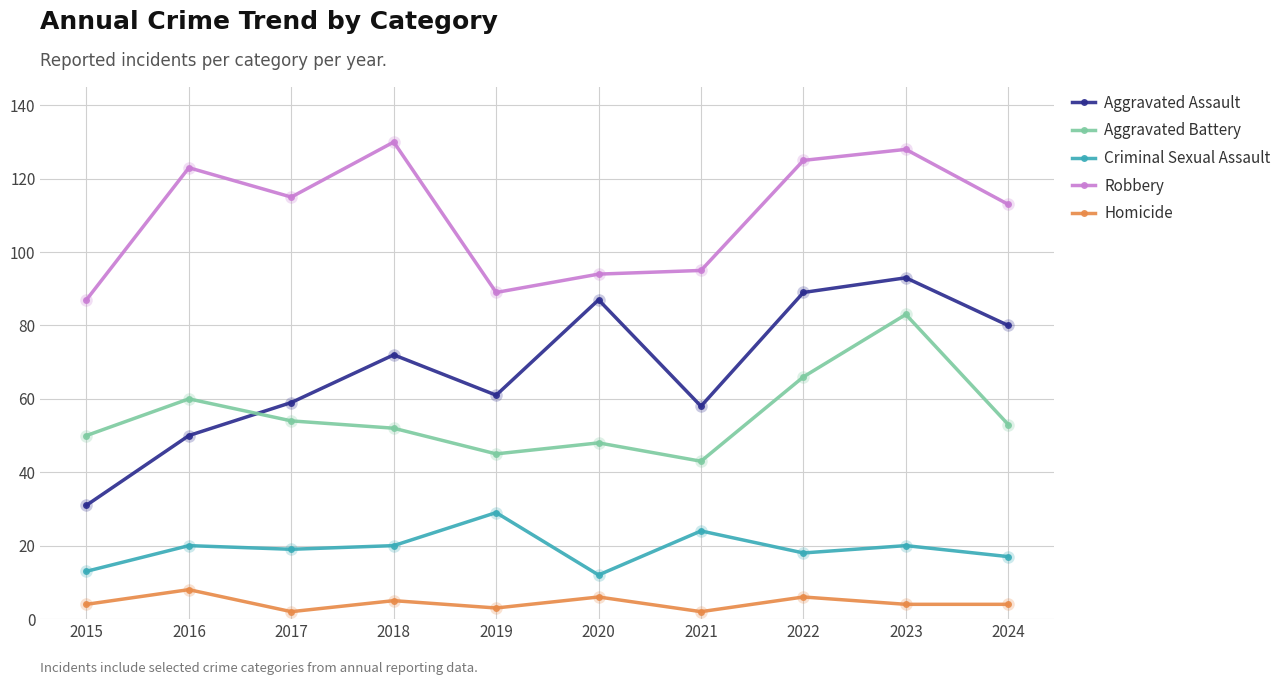

At 2019, list the series in order from largest to smallest.

Robbery, Aggravated Assault, Aggravated Battery, Criminal Sexual Assault, Homicide